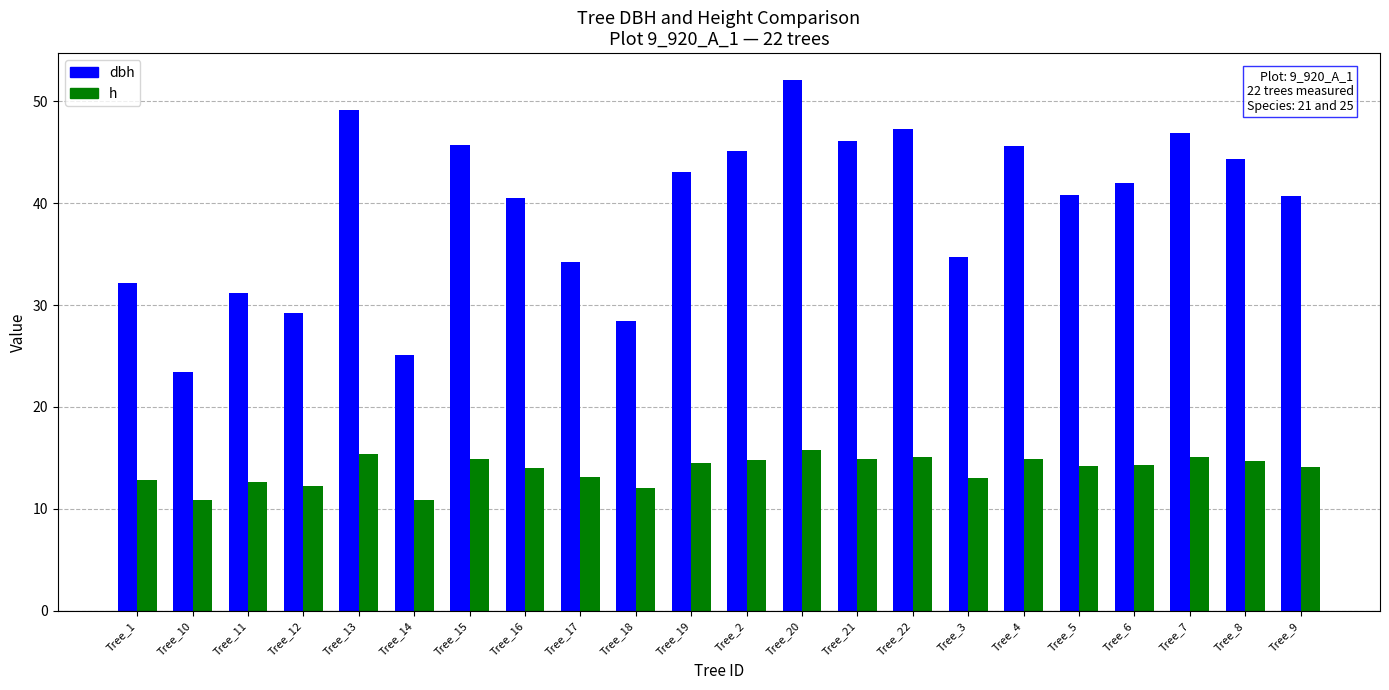

How many series are shown in this chart?

2